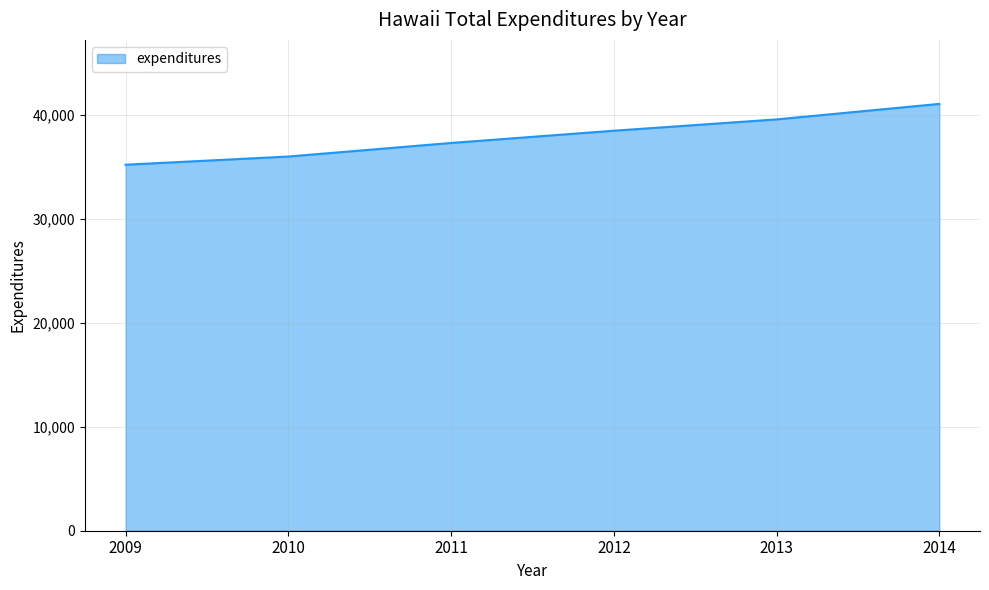

How many values are below 38445?

3